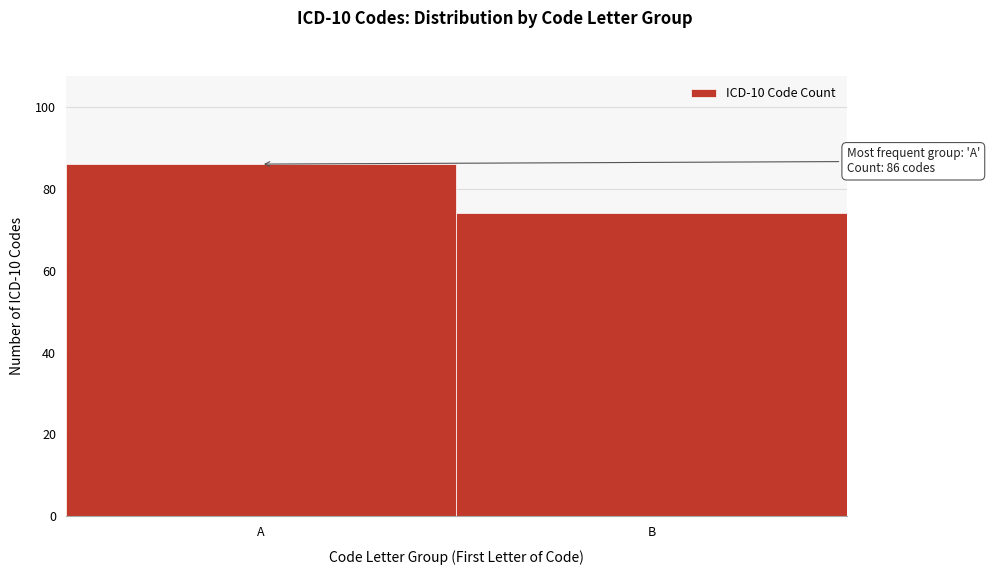

Reading left to right, transcribe all the data shown in this chart.

86	74